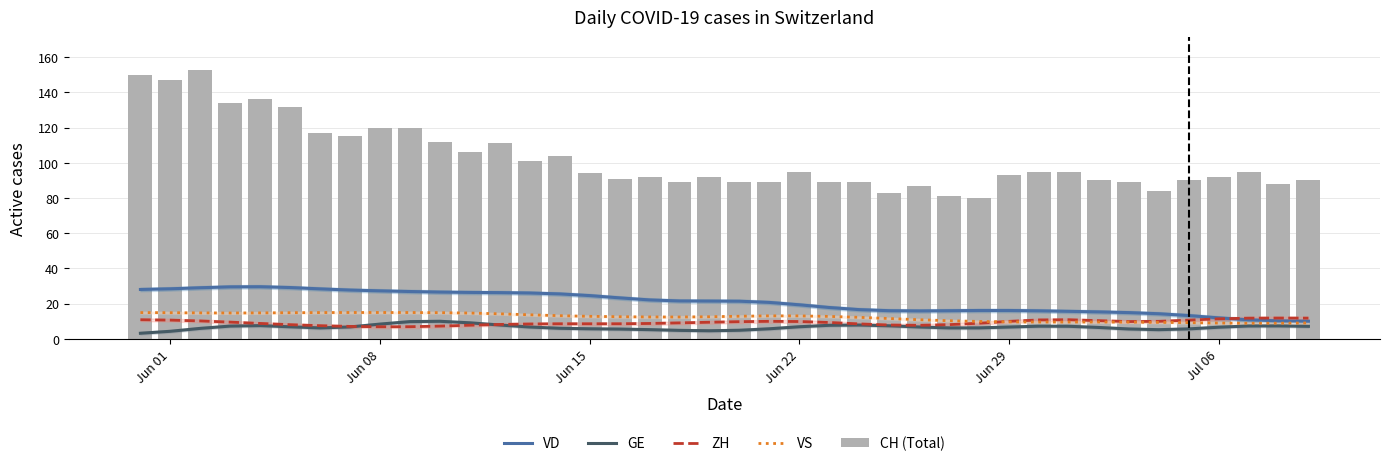

Which series has the largest total across all categories?

CH (Total)